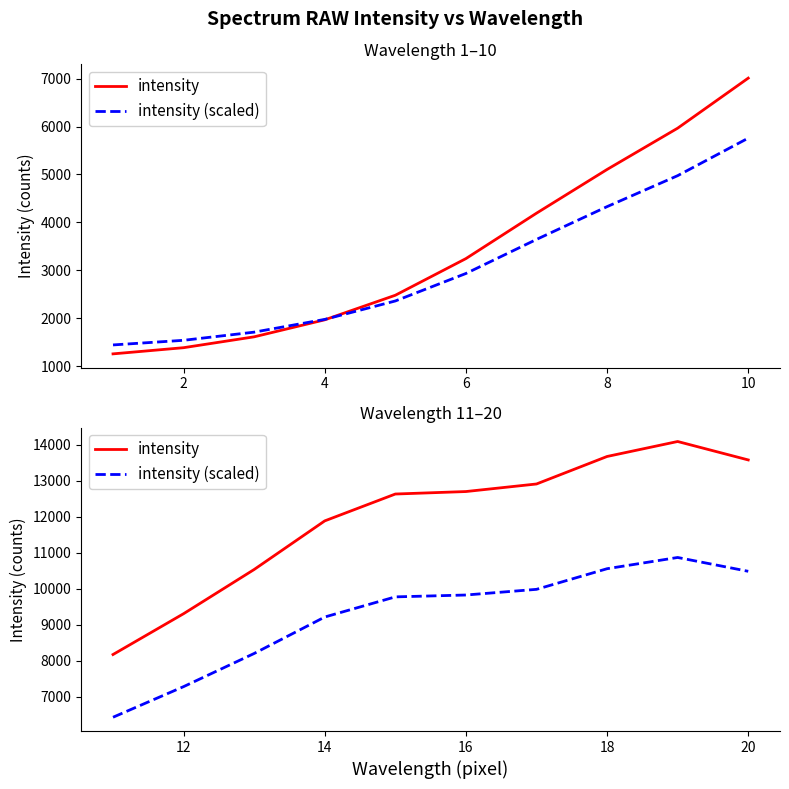

What is the value of the intensity point at the 7th from the left?

12906.0